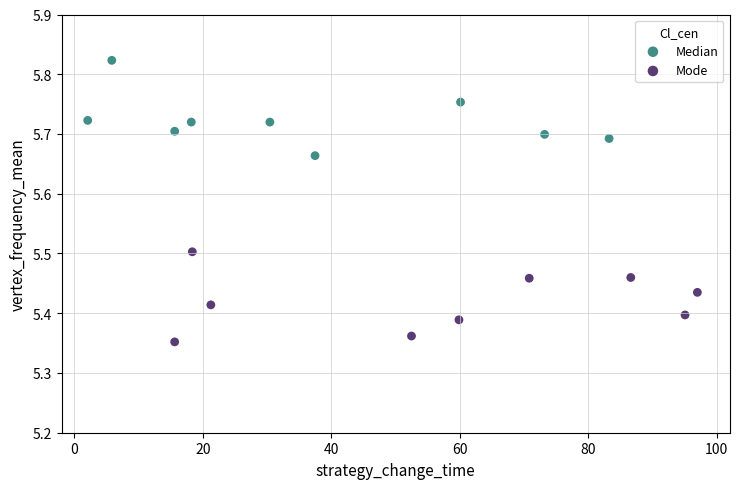

Which series reaches the maximum Y coordinate?

Median